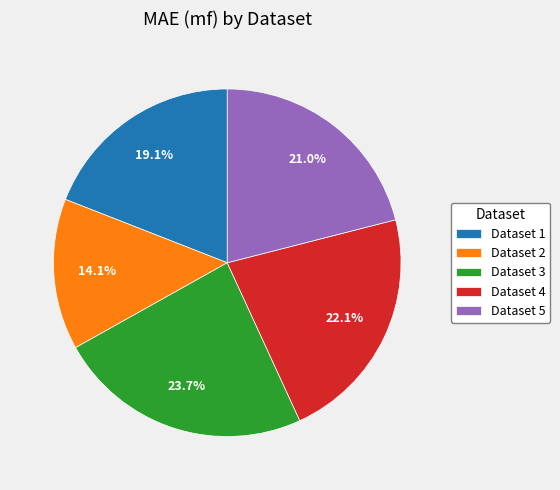

What portion of the pie excludes Dataset 2?

85.9%